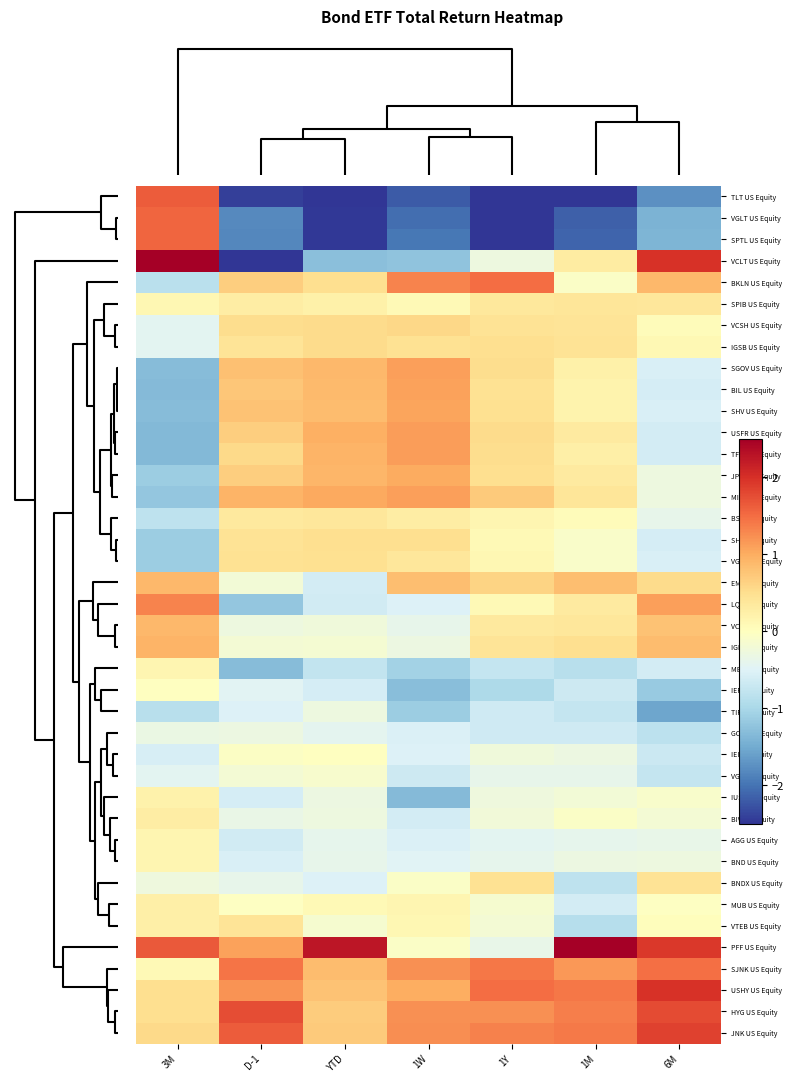

Reading left to right, transcribe all the data shown in this chart.

TLT US Equity: 3M=1.6	D-1=-2.4	YTD=-2.9	1W=-2.2	1Y=-3.1	1M=-2.6	6M=-1.7
VGLT US Equity: 3M=1.6	D-1=-1.8	YTD=-2.5	1W=-2.0	1Y=-2.7	1M=-2.2	6M=-1.4
SPTL US Equity: 3M=1.6	D-1=-1.8	YTD=-2.5	1W=-2.0	1Y=-2.6	1M=-2.1	6M=-1.4
VCLT US Equity: 3M=2.6	D-1=-2.5	YTD=-1.3	1W=-1.2	1Y=-0.3	1M=0.3	6M=2.0
BKLN US Equity: 3M=-0.9	D-1=0.7	YTD=0.5	1W=1.3	1Y=1.5	1M=-0.1	6M=0.9
SPIB US Equity: 3M=0.1	D-1=0.3	YTD=0.2	1W=0.1	1Y=0.4	1M=0.4	6M=0.4
VCSH US Equity: 3M=-0.4	D-1=0.5	YTD=0.5	1W=0.6	1Y=0.4	1M=0.4	6M=0.1
IGSB US Equity: 3M=-0.4	D-1=0.4	YTD=0.5	1W=0.5	1Y=0.5	1M=0.4	6M=0.1
SGOV US Equity: 3M=-1.3	D-1=0.8	YTD=0.9	1W=1.1	1Y=0.5	1M=0.2	6M=-0.6
BIL US Equity: 3M=-1.3	D-1=0.7	YTD=0.9	1W=1.1	1Y=0.5	1M=0.2	6M=-0.6
SHV US Equity: 3M=-1.3	D-1=0.8	YTD=0.8	1W=1.1	1Y=0.5	1M=0.2	6M=-0.6
USFR US Equity: 3M=-1.4	D-1=0.7	YTD=1.0	1W=1.1	1Y=0.5	1M=0.3	6M=-0.6
TFLO US Equity: 3M=-1.4	D-1=0.5	YTD=0.9	1W=1.1	1Y=0.5	1M=0.3	6M=-0.6
JPST US Equity: 3M=-1.1	D-1=0.7	YTD=0.9	1W=1.0	1Y=0.5	1M=0.3	6M=-0.3
MINT US Equity: 3M=-1.2	D-1=0.9	YTD=1.0	1W=1.1	1Y=0.7	1M=0.4	6M=-0.3
BSV US Equity: 3M=-0.8	D-1=0.3	YTD=0.4	1W=0.3	1Y=0.1	1M=0.1	6M=-0.4
SHY US Equity: 3M=-1.1	D-1=0.4	YTD=0.5	1W=0.5	1Y=0.1	1M=-0.1	6M=-0.6
VGSH US Equity: 3M=-1.1	D-1=0.5	YTD=0.5	1W=0.4	1Y=0.1	1M=-0.1	6M=-0.6
EMB US Equity: 3M=0.9	D-1=-0.2	YTD=-0.6	1W=0.8	1Y=0.6	1M=0.8	6M=0.5
LQD US Equity: 3M=1.3	D-1=-1.2	YTD=-0.6	1W=-0.5	1Y=0.1	1M=0.3	6M=1.1
VCIT US Equity: 3M=0.9	D-1=-0.3	YTD=-0.2	1W=-0.4	1Y=0.3	1M=0.4	6M=0.8
IGIB US Equity: 3M=0.9	D-1=-0.2	YTD=-0.2	1W=-0.3	1Y=0.4	1M=0.5	6M=0.8
MBB US Equity: 3M=0.2	D-1=-1.3	YTD=-0.8	1W=-1.1	1Y=-0.8	1M=-0.9	6M=-0.6
IEF US Equity: 3M=-0.0	D-1=-0.5	YTD=-0.6	1W=-1.3	1Y=-1.0	1M=-0.7	6M=-1.2
TIP US Equity: 3M=-0.9	D-1=-0.5	YTD=-0.3	1W=-1.1	1Y=-0.7	1M=-0.8	6M=-1.6
GOVT US Equity: 3M=-0.3	D-1=-0.3	YTD=-0.4	1W=-0.5	1Y=-0.6	1M=-0.6	6M=-0.8
IEI US Equity: 3M=-0.6	D-1=-0.0	YTD=-0.0	1W=-0.5	1Y=-0.2	1M=-0.3	6M=-0.7
VGIT US Equity: 3M=-0.4	D-1=-0.2	YTD=-0.1	1W=-0.7	1Y=-0.4	1M=-0.4	6M=-0.7
IUSB US Equity: 3M=0.2	D-1=-0.6	YTD=-0.3	1W=-1.3	1Y=-0.3	1M=-0.2	6M=-0.1
BIV US Equity: 3M=0.3	D-1=-0.3	YTD=-0.3	1W=-0.6	1Y=-0.2	1M=-0.1	6M=-0.2
AGG US Equity: 3M=0.2	D-1=-0.6	YTD=-0.4	1W=-0.5	1Y=-0.4	1M=-0.4	6M=-0.4
BND US Equity: 3M=0.1	D-1=-0.6	YTD=-0.4	1W=-0.5	1Y=-0.4	1M=-0.3	6M=-0.3
BNDX US Equity: 3M=-0.3	D-1=-0.4	YTD=-0.5	1W=-0.1	1Y=0.5	1M=-0.8	6M=0.4
MUB US Equity: 3M=0.2	D-1=-0.0	YTD=0.1	1W=0.1	1Y=-0.1	1M=-0.6	6M=-0.0
VTEB US Equity: 3M=0.3	D-1=0.4	YTD=-0.1	1W=0.1	1Y=-0.2	1M=-0.9	6M=0.0
PFF US Equity: 3M=1.6	D-1=1.1	YTD=2.3	1W=-0.1	1Y=-0.4	1M=3.1	6M=1.9
SJNK US Equity: 3M=0.1	D-1=1.4	YTD=0.8	1W=1.2	1Y=1.4	1M=1.2	6M=1.5
USHY US Equity: 3M=0.5	D-1=1.2	YTD=0.8	1W=1.0	1Y=1.5	1M=1.4	6M=2.0
HYG US Equity: 3M=0.5	D-1=1.8	YTD=0.7	1W=1.2	1Y=1.2	1M=1.4	6M=1.8
JNK US Equity: 3M=0.6	D-1=1.6	YTD=0.7	1W=1.2	1Y=1.3	1M=1.4	6M=1.9